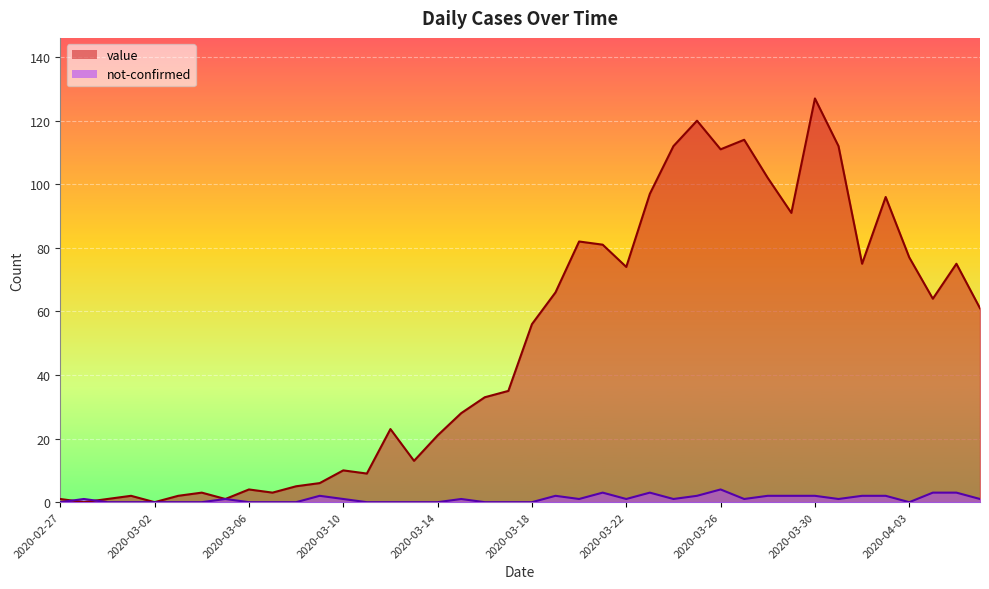

In value, how many points are lower than both neighbors (excluding endpoints)?

11